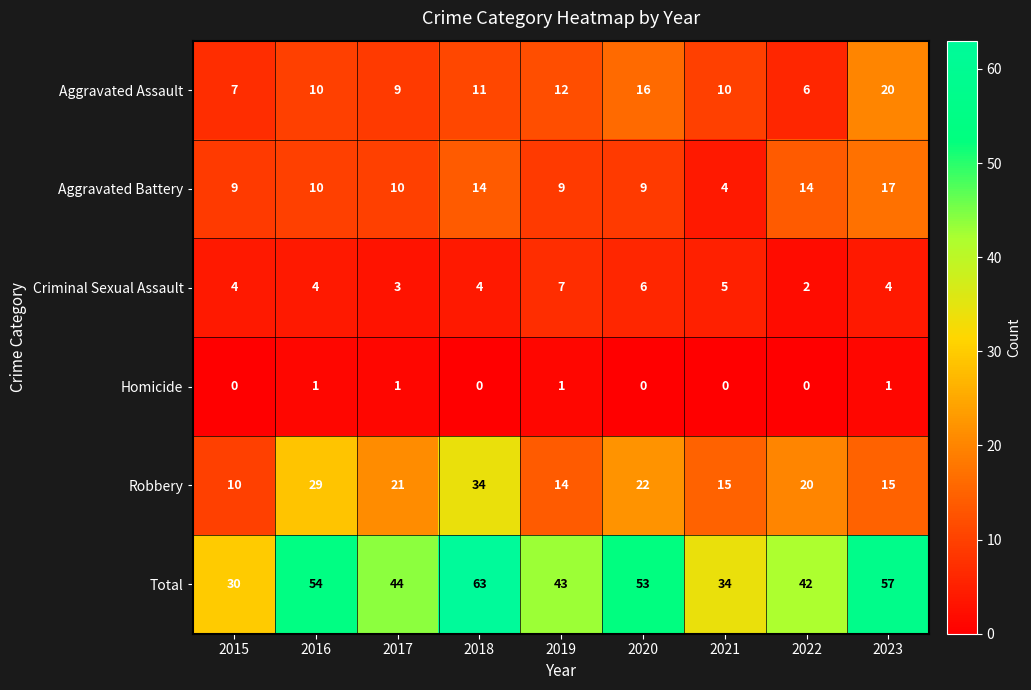

Which series changed the most between 2018 and 2021?

Total